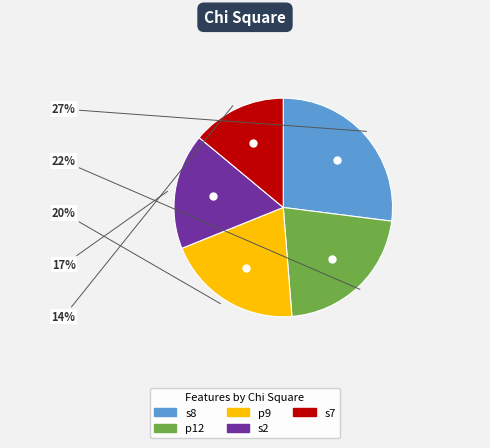

Is it true that p12 is 22% of the pie?

True